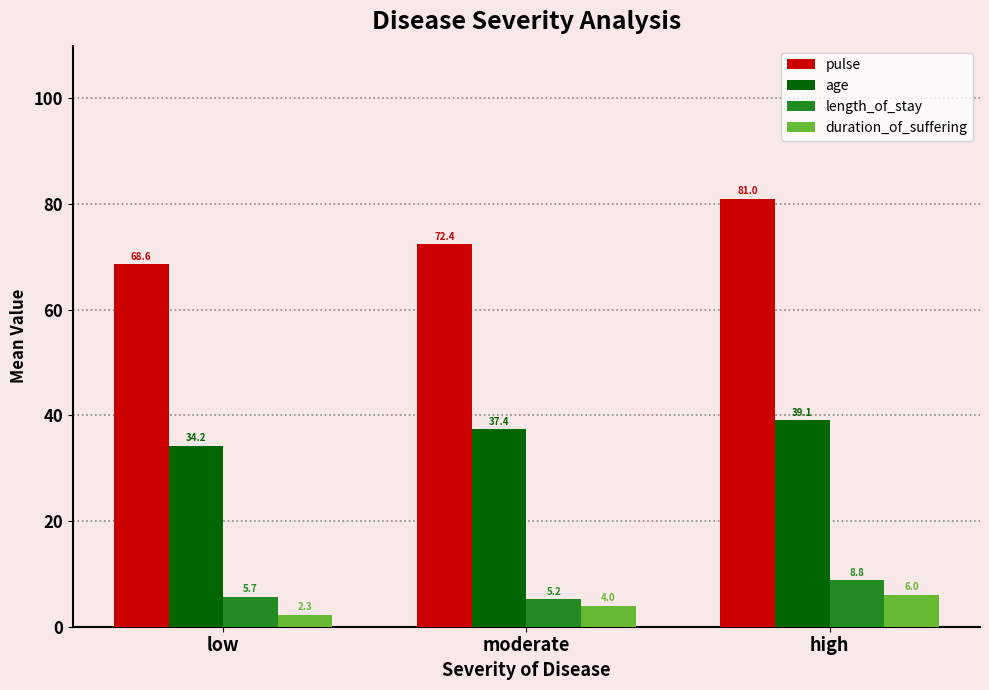

Where is duration_of_suffering nearest to the value 4?

moderate